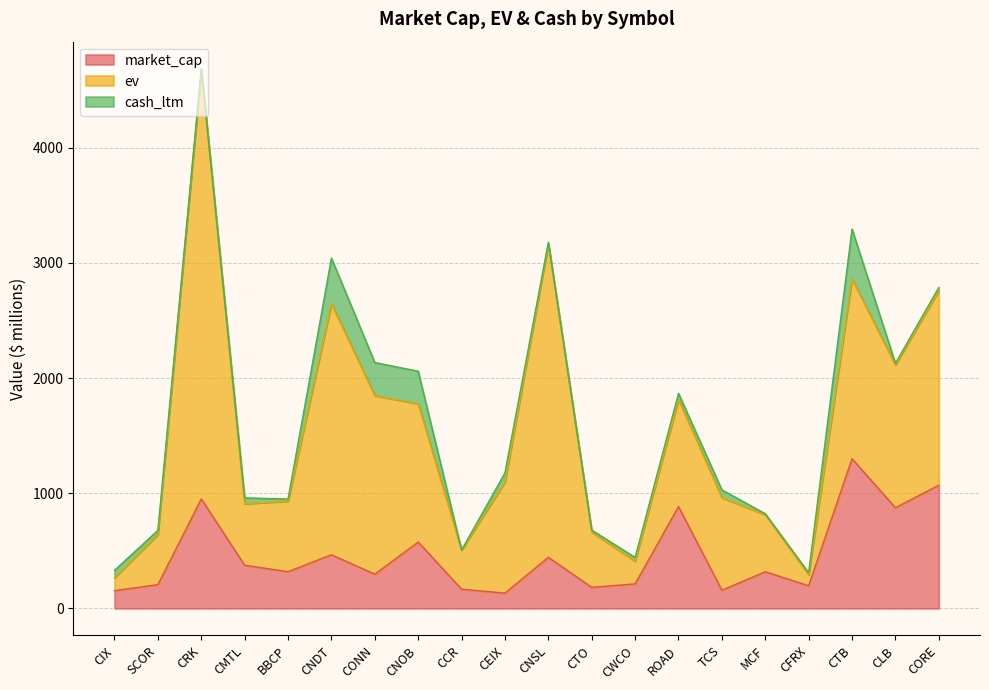

True or false: ev and cash_ltm cross at least once.

False